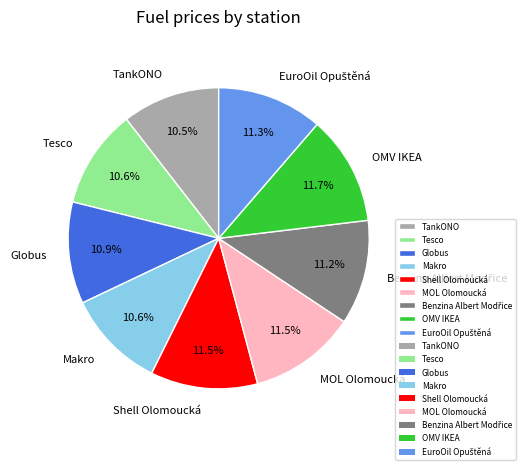

Count the number of slices in the pie.

9